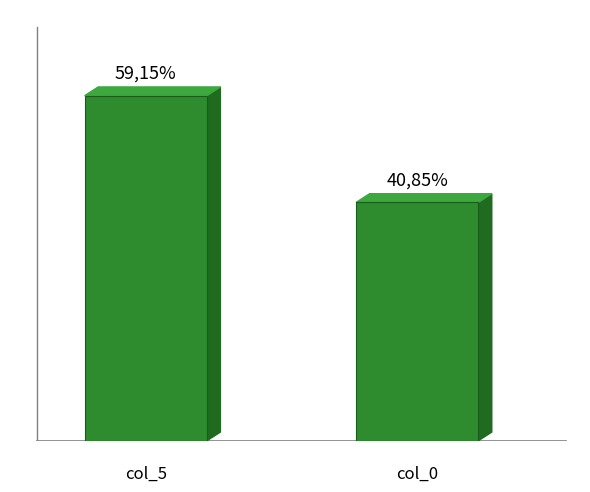

What is the maximum value shown in the chart?

59.1